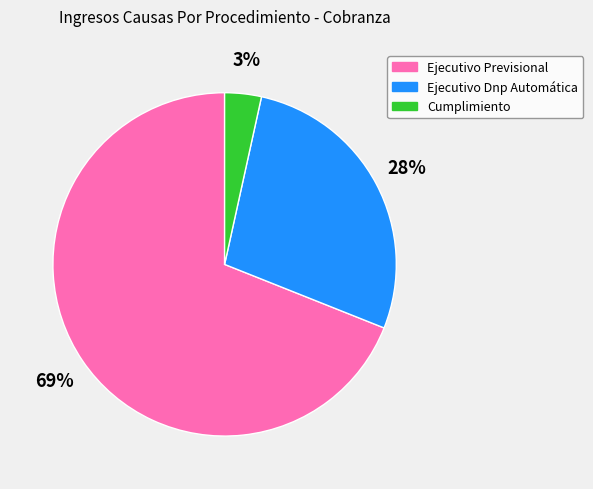

True or false: Ejecutivo Dnp Automática accounts for 15% of the total.

False